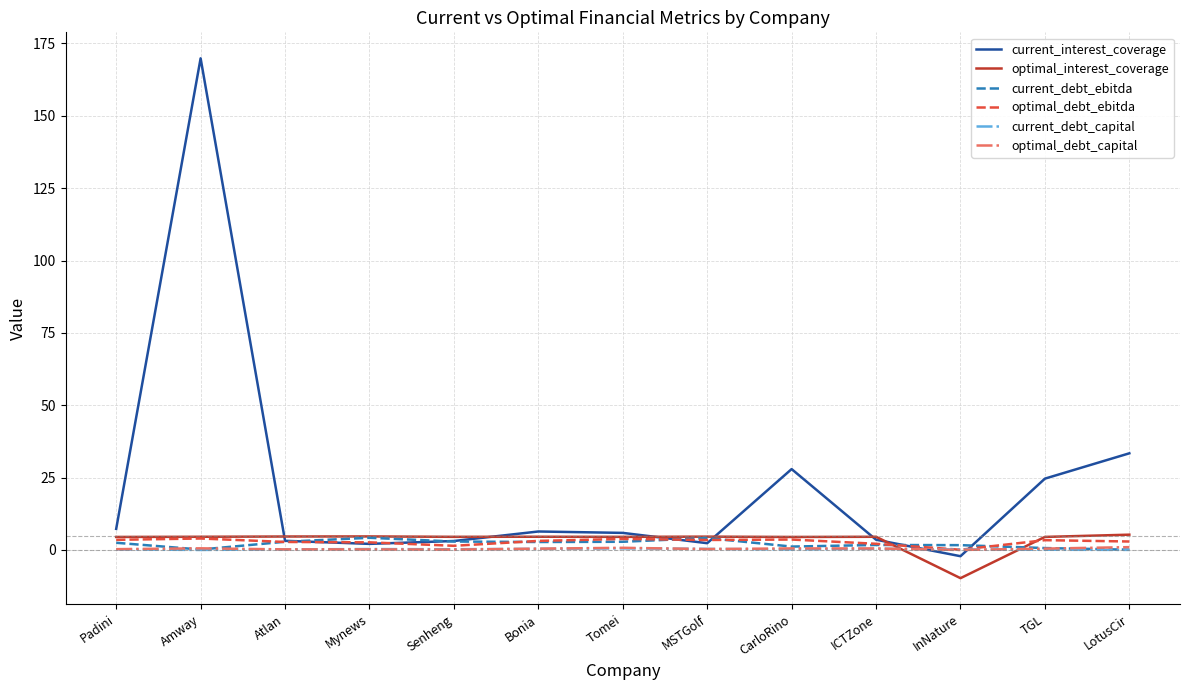

The value of optimal_debt_ebitda at MSTGolf is 3.5. True or false?

True